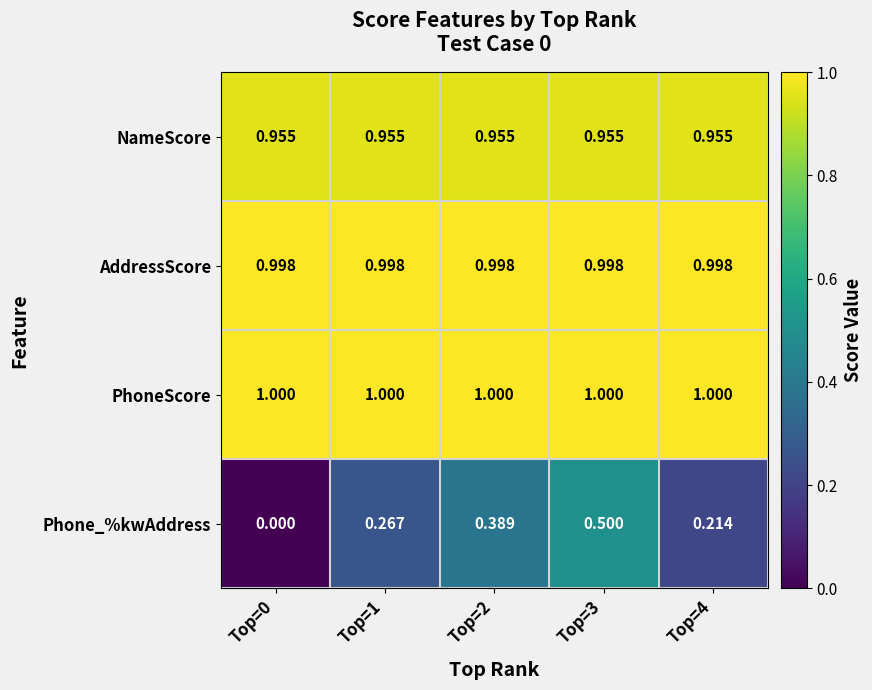

Which series has the largest total across all categories?

PhoneScore